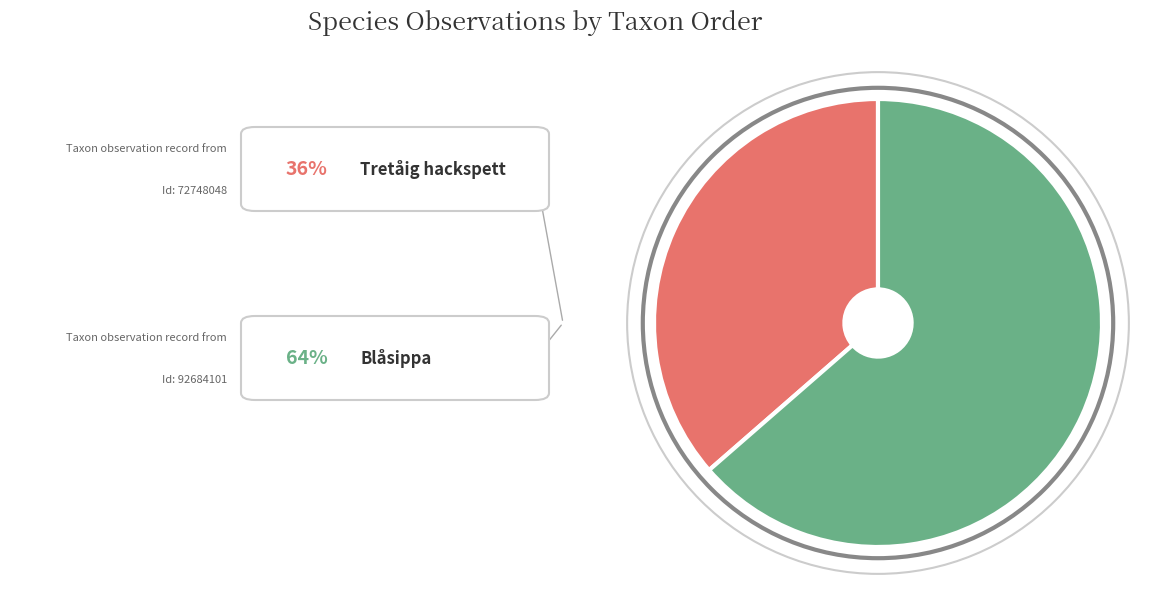

Is there any slice that represents more than half of the pie?

Yes